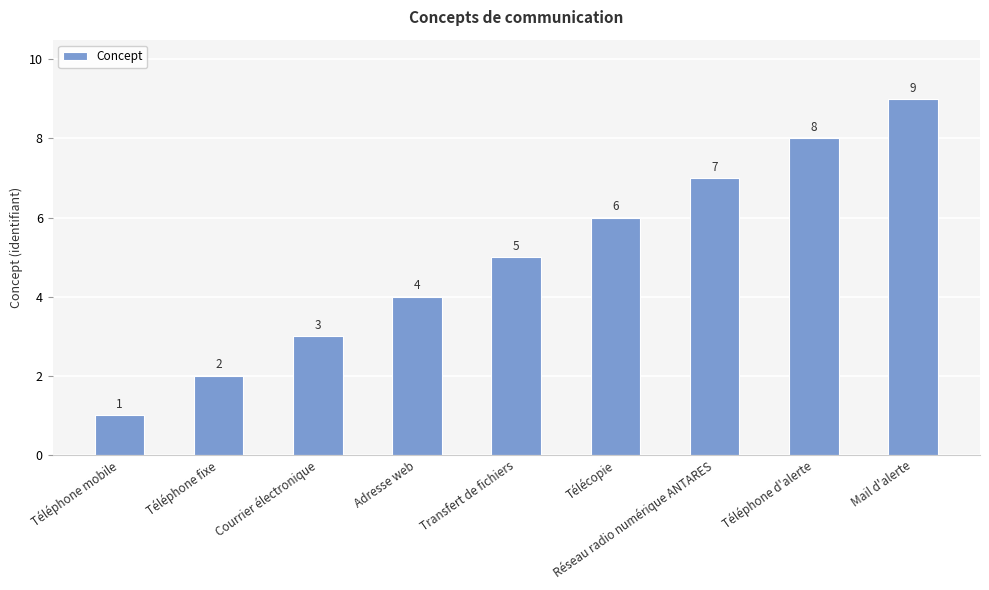

What is the sum of the values at Mail d'alerte and Courrier électronique?

12